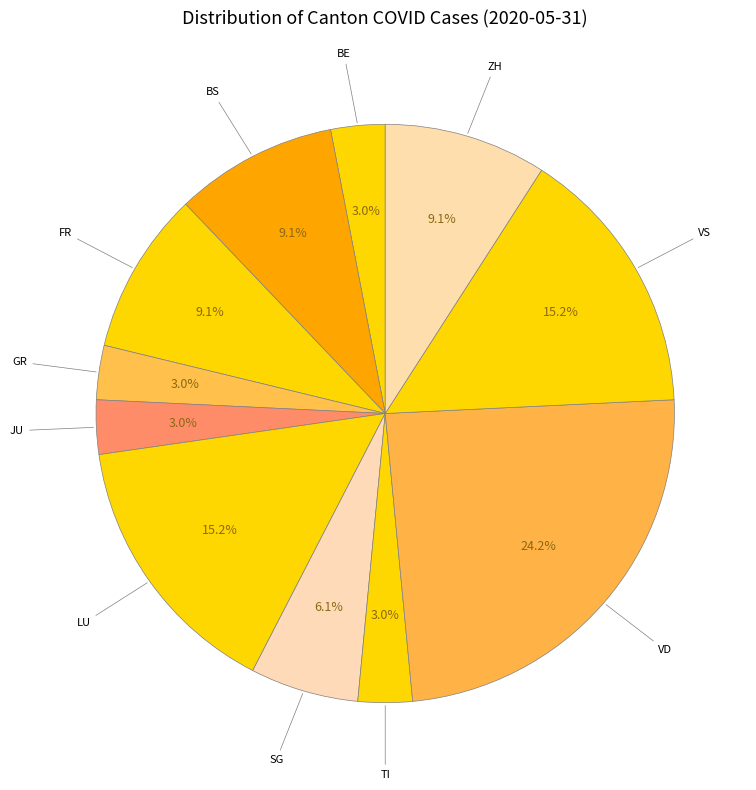

Is it true that VD is 8% of the pie?

False